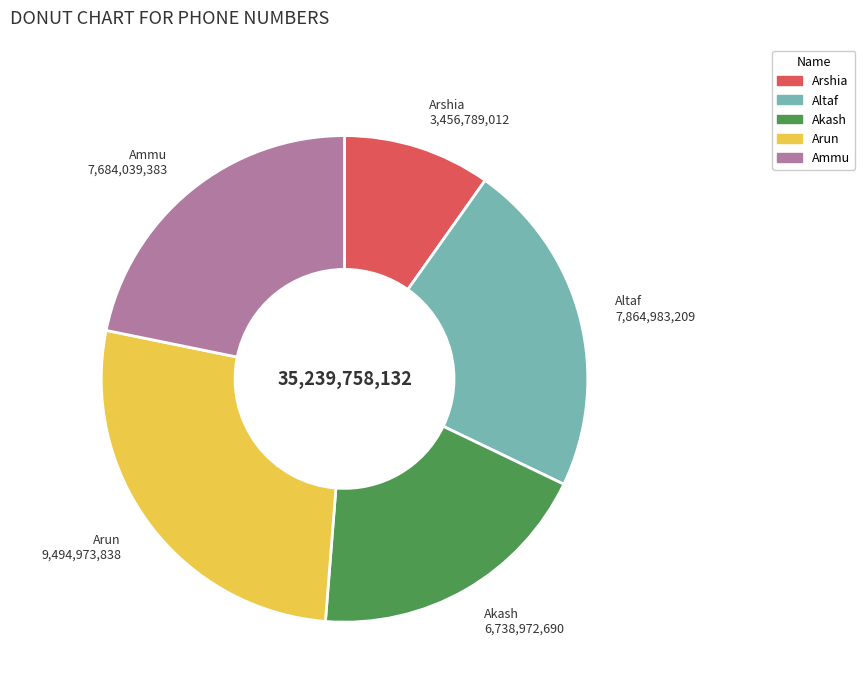

How many segments does this pie chart have?

5